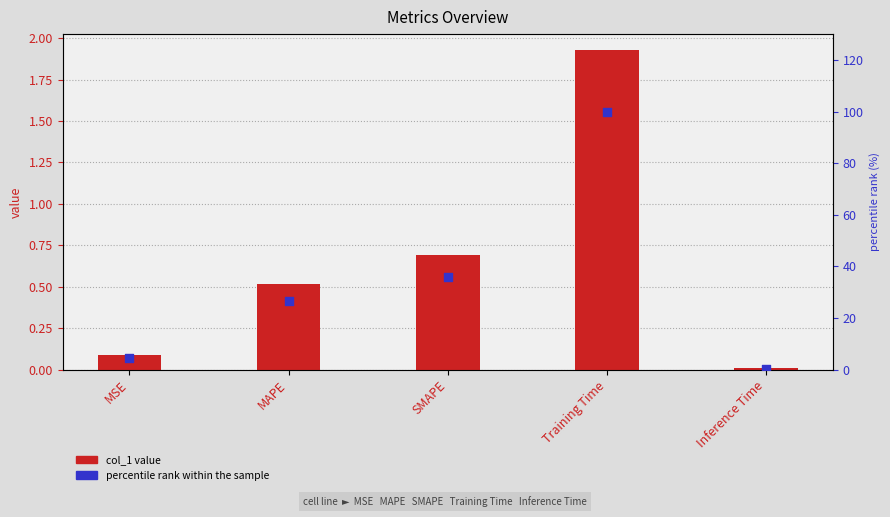

Which series reaches the minimum Y coordinate?

col_1